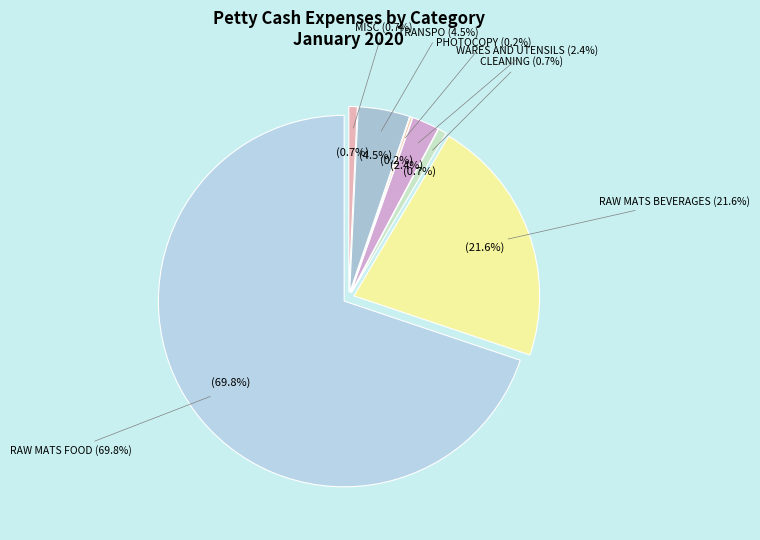

To the nearest percent, what percentage of the pie is WARES AND UTENSILS?

2%